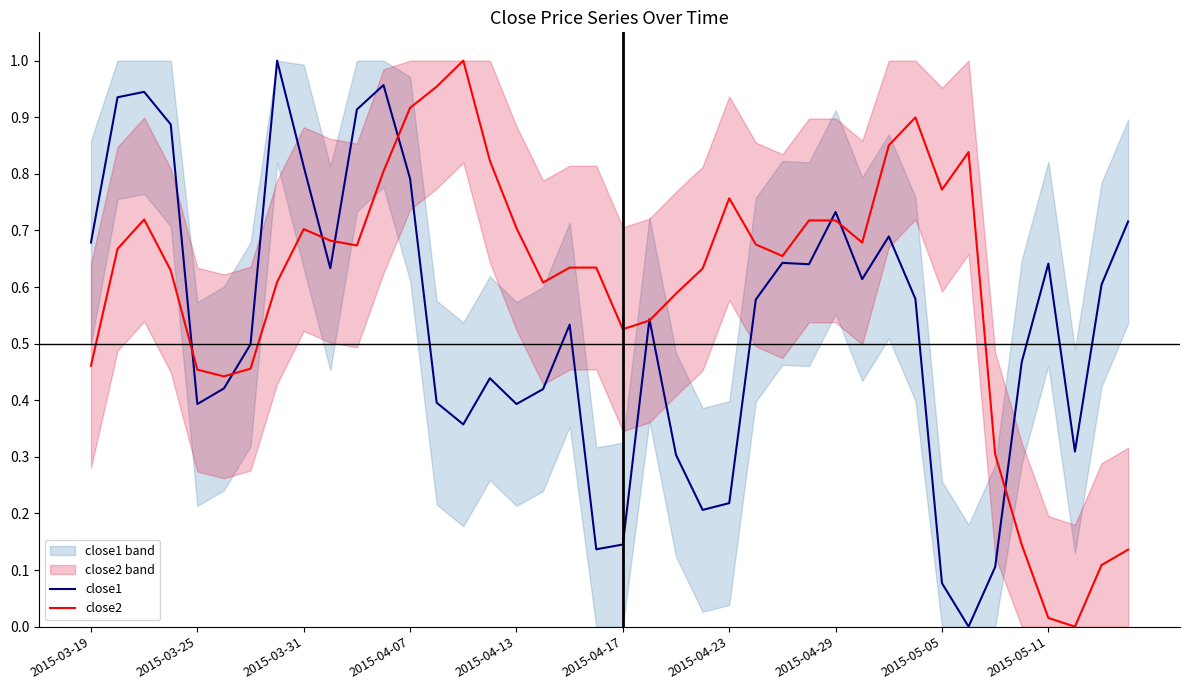

Is this an area chart (filled region under the line)?

No